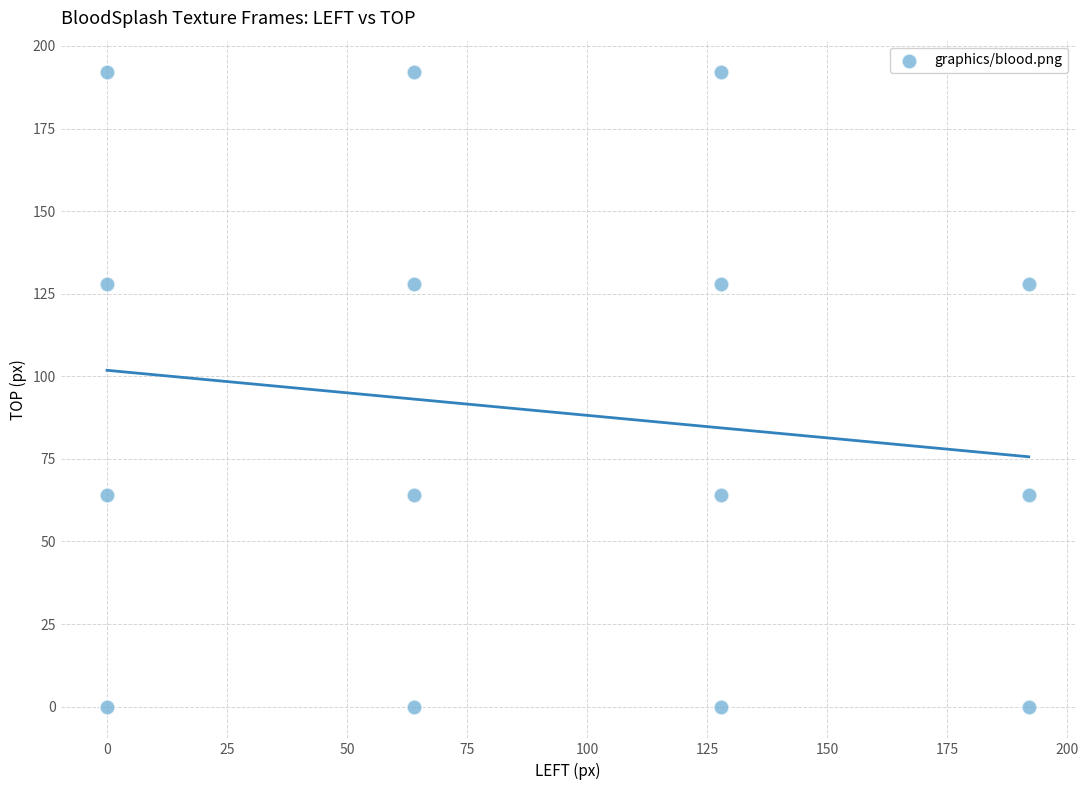

What is the range of X values (max minus min)?

192